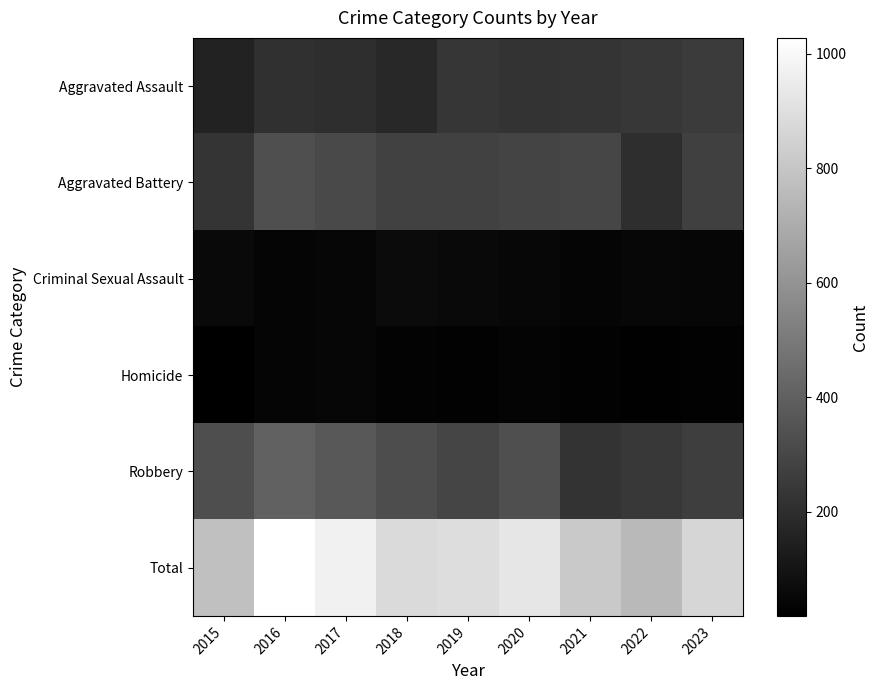

Between 2016 and 2019, which is larger?

2019